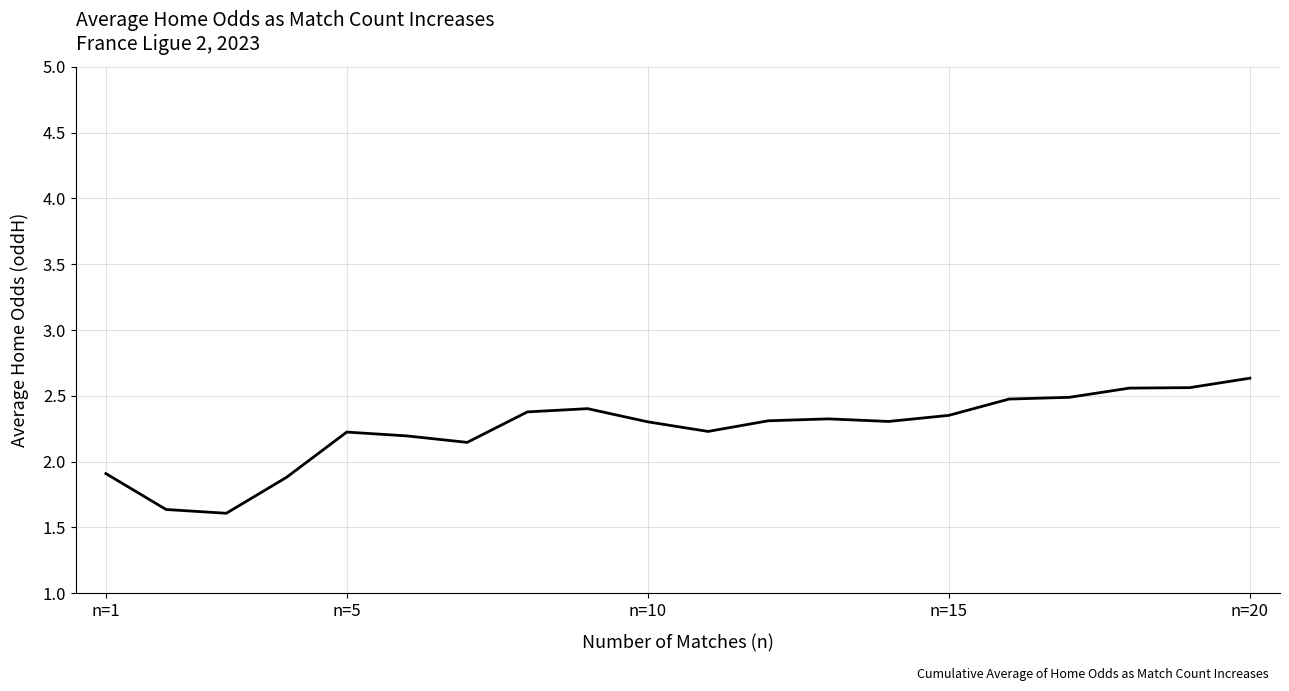

What is the minimum value shown in the chart?

1.6